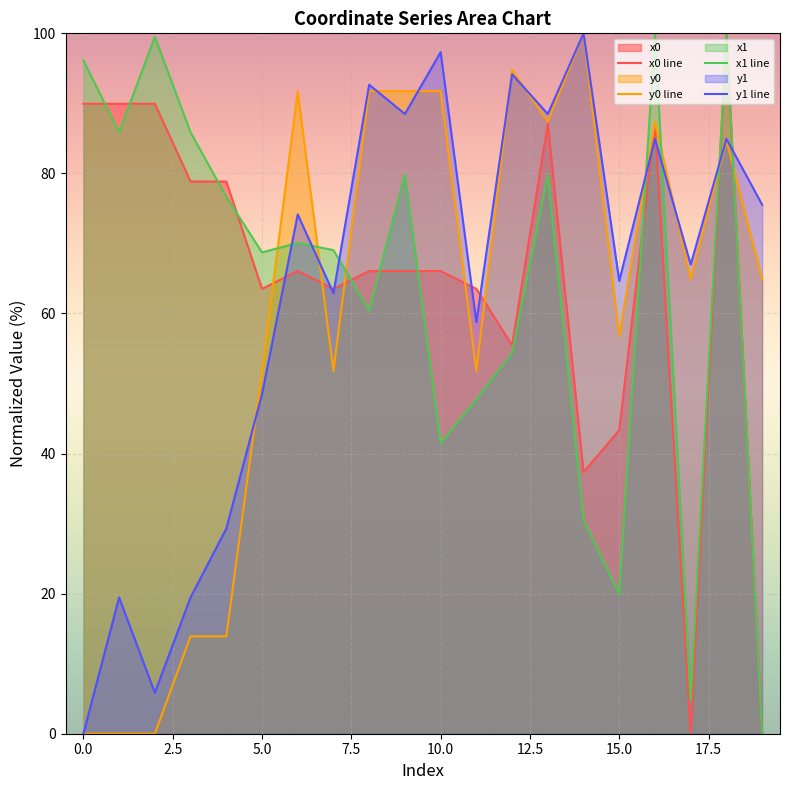

How many series are shown in this chart?

4